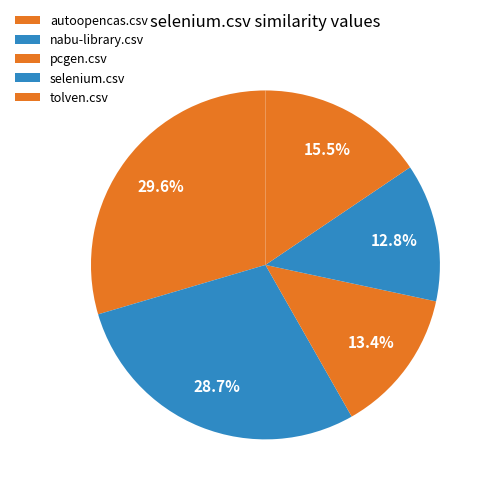

What is the largest slice in the pie chart?

autoopencas.csv